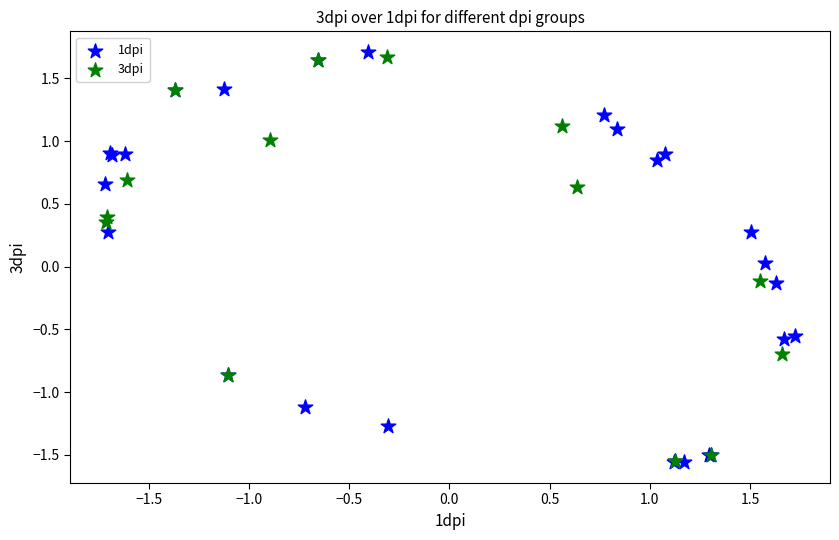

Which series has the widest spread of Y values?

1dpi